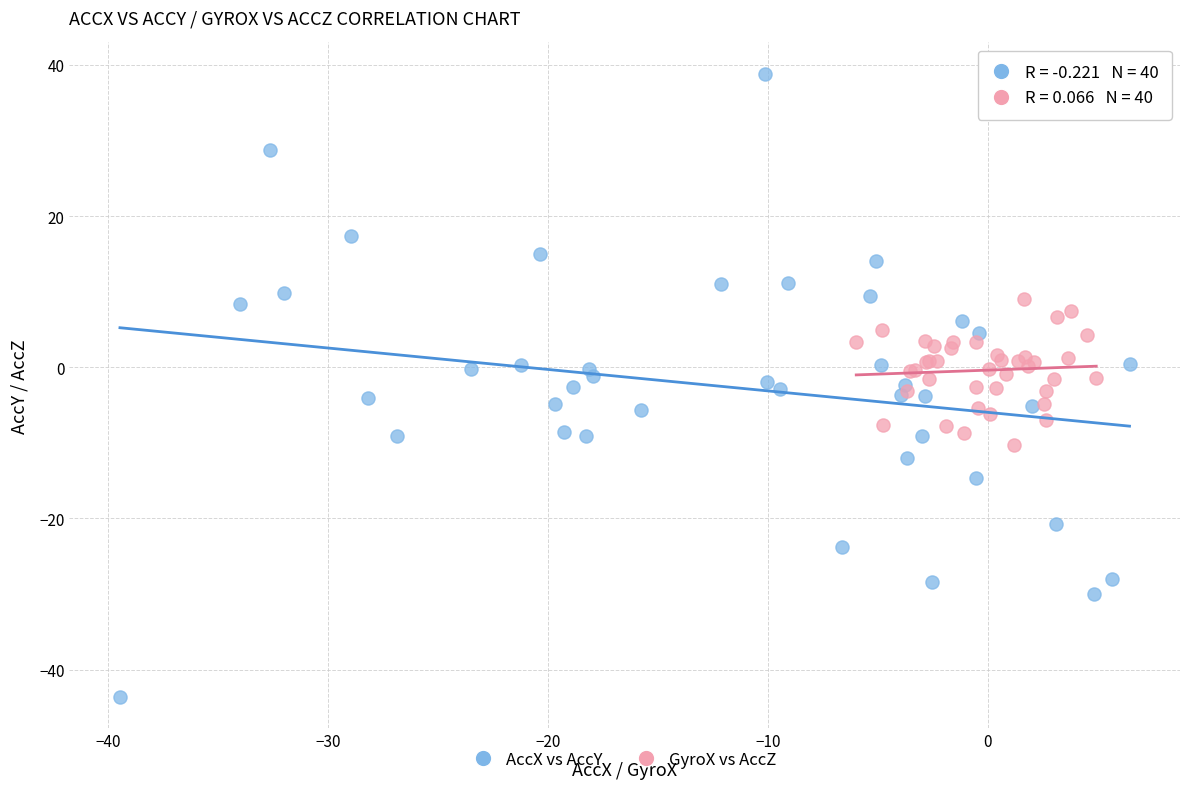

Which series reaches the minimum Y coordinate?

AccX vs AccY